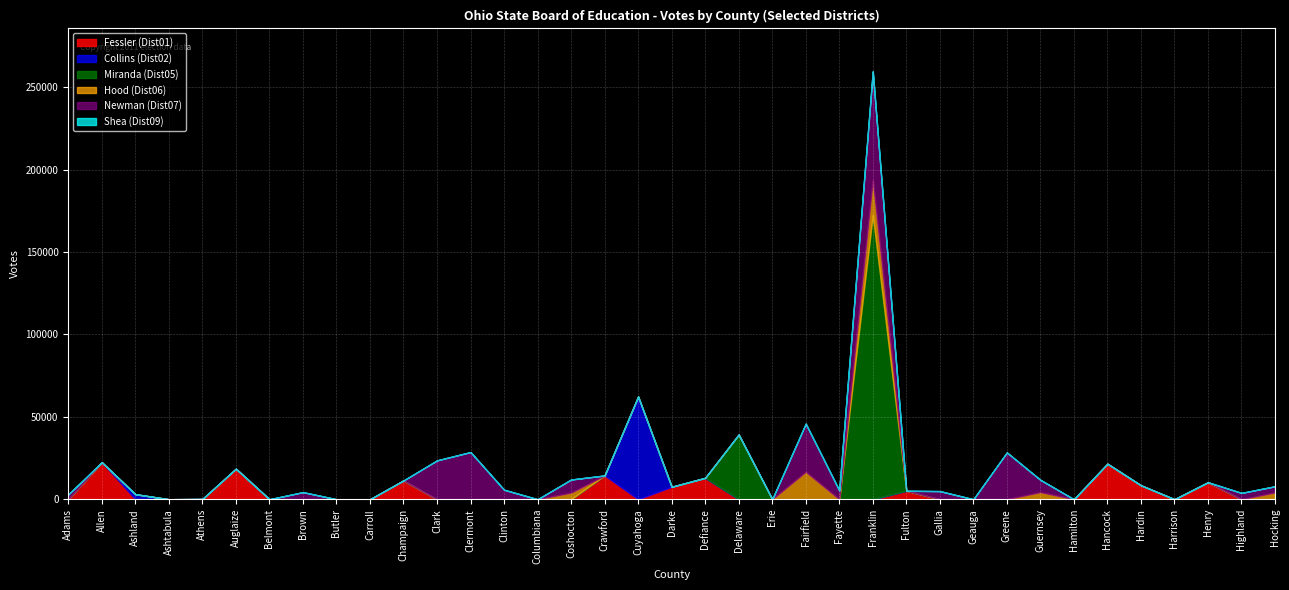

At Fulton, list the series in order from smallest to largest.

Collins (Dist02), Miranda (Dist05), Hood (Dist06), Newman (Dist07), Shea (Dist09), Fessler (Dist01)